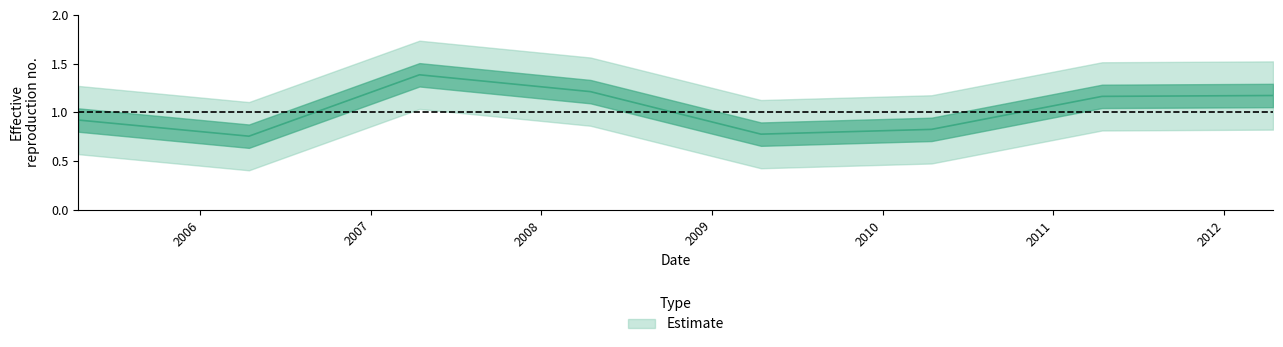

What is the maximum value shown in the chart?

1.4